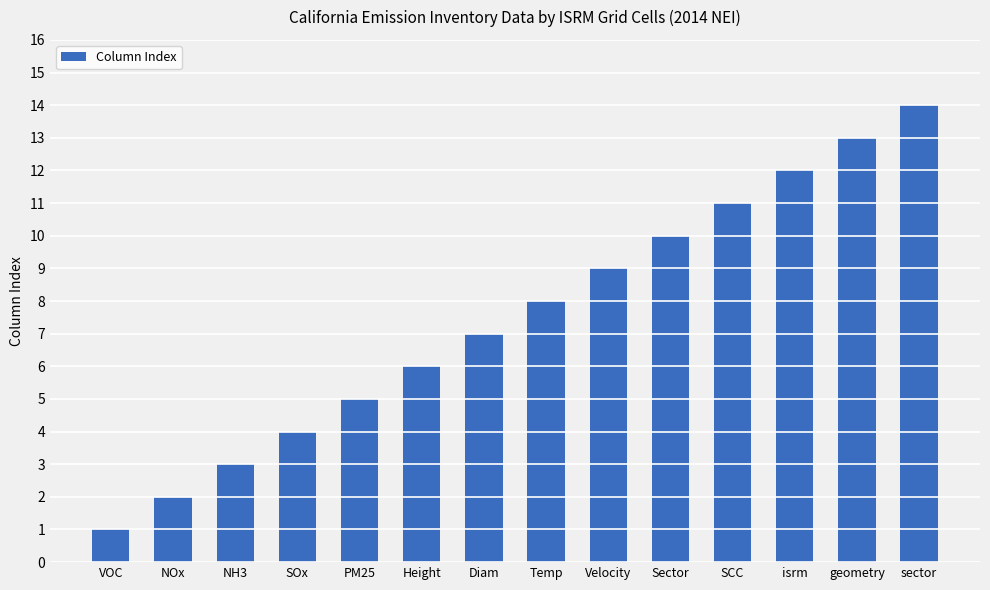

How many data points does each series have?

14